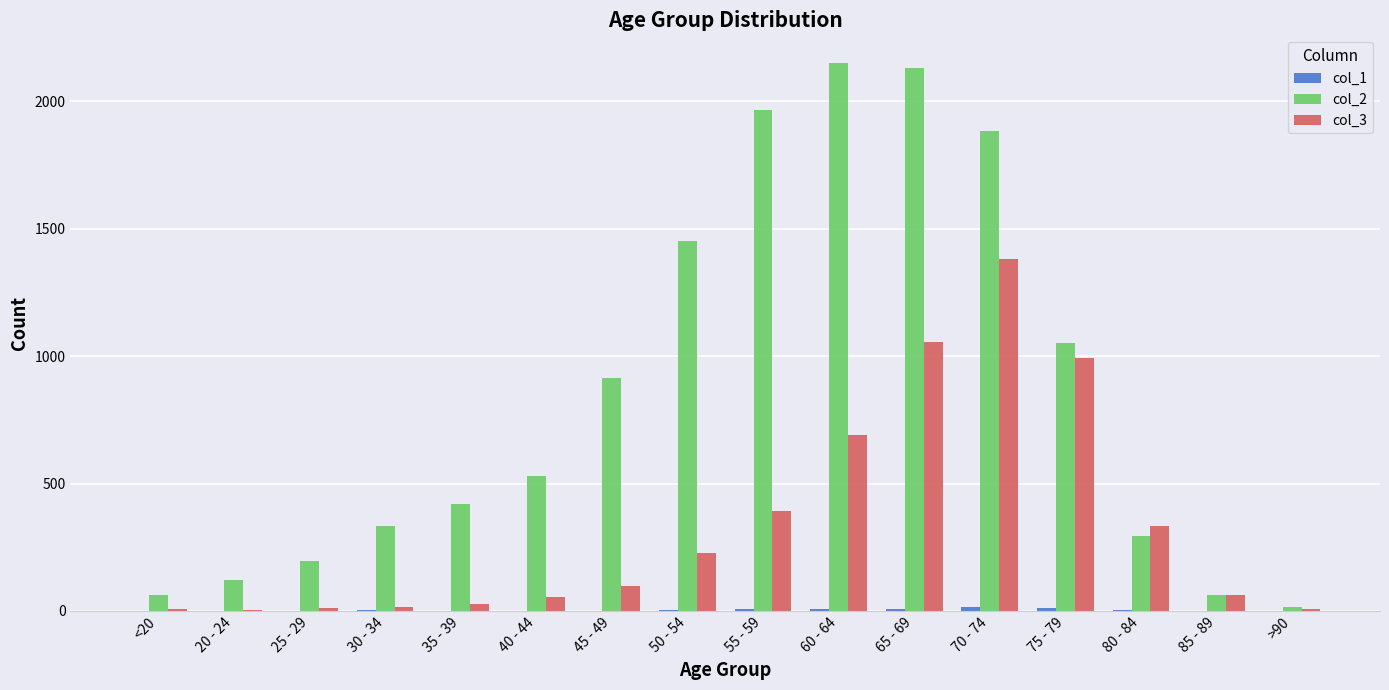

The value of col_3 at 70 - 74 is 1381. True or false?

True